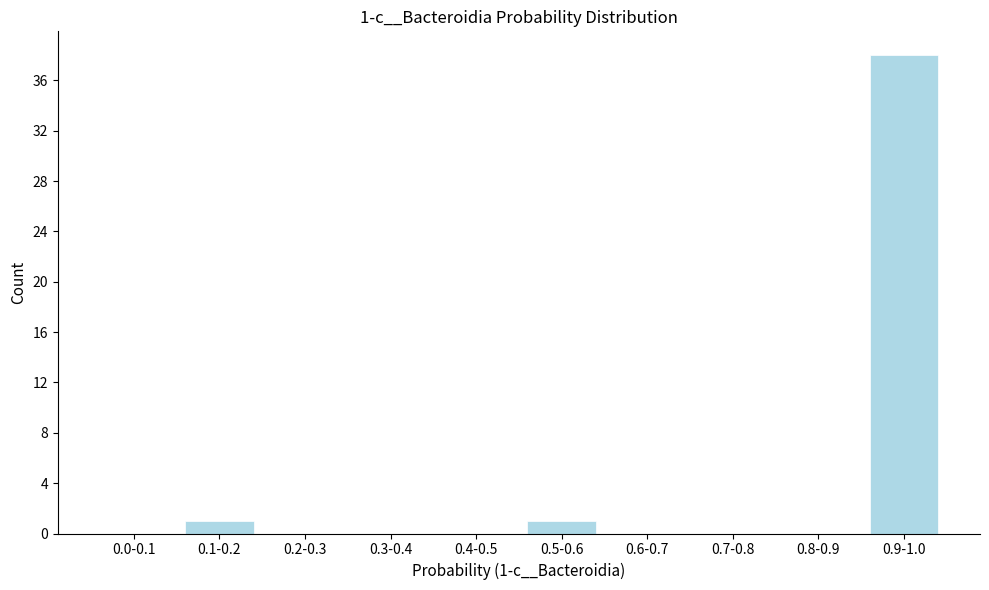

Reading left to right, transcribe all the data shown in this chart.

0.0-0.1=0	0.1-0.2=1	0.2-0.3=0	0.3-0.4=0	0.4-0.5=0	0.5-0.6=1	0.6-0.7=0	0.7-0.8=0	0.8-0.9=0	0.9-1.0=38